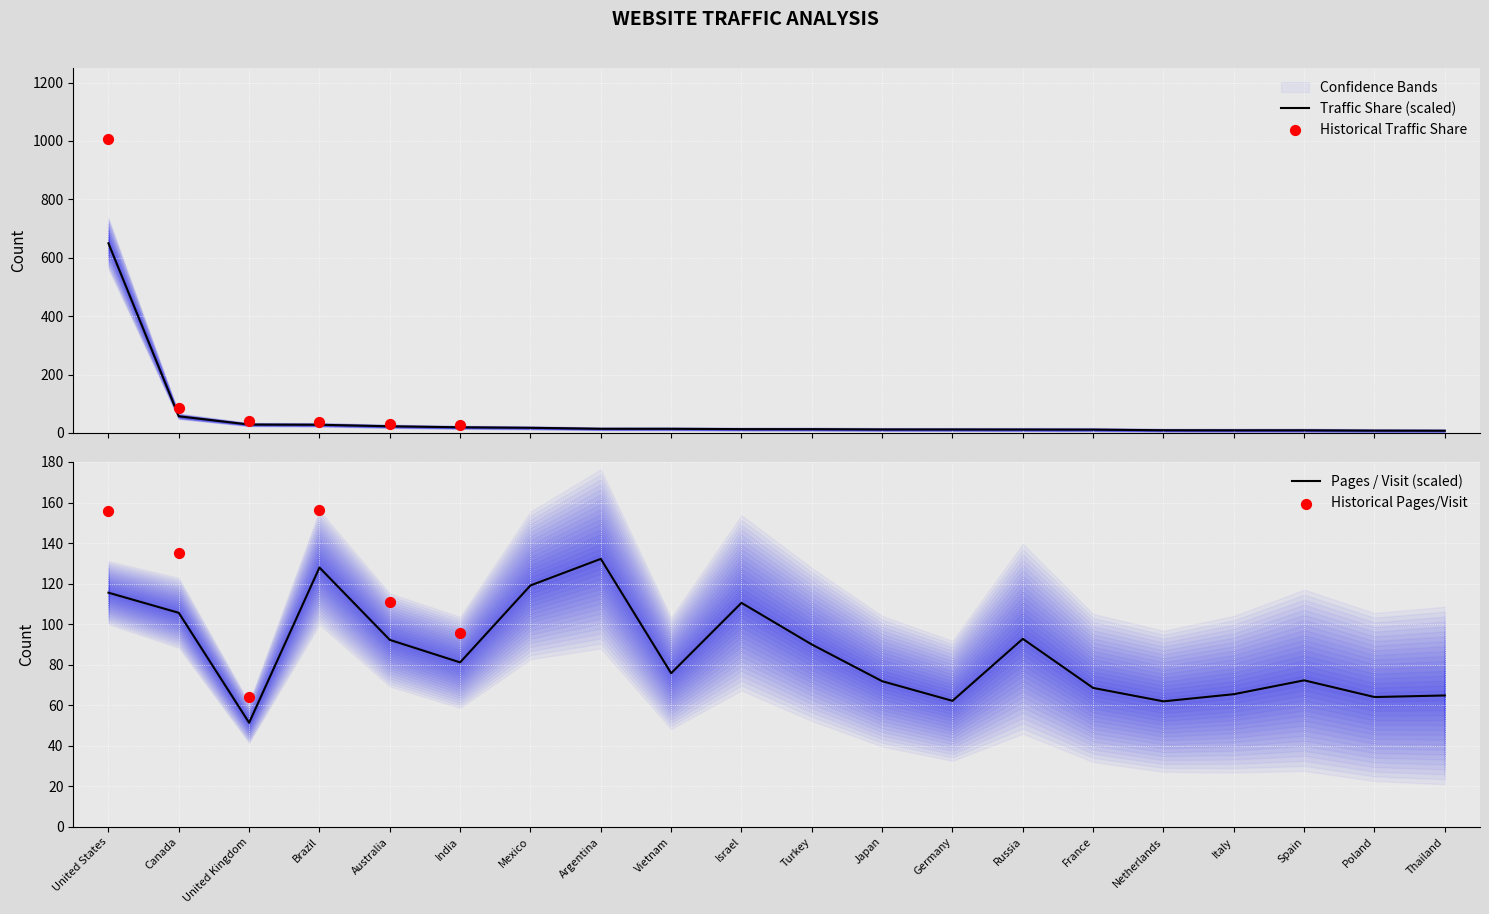

Which series reaches the maximum Y coordinate?

Traffic share